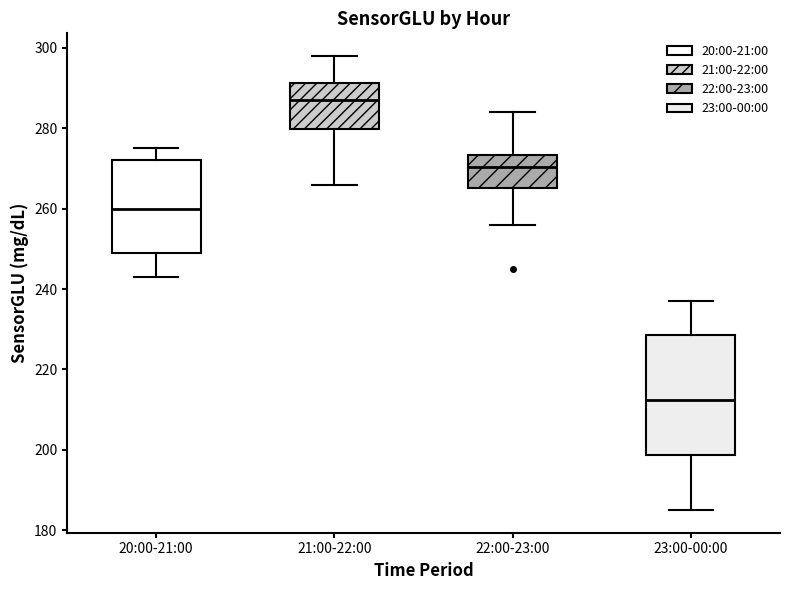

Reading left to right, transcribe this box plot: for each box, give where its median line is, the range the box spans, and where its two whiskers end, as read against the y-axis. The values are not printed on the chart, so give them approximately, as read against the axis.

20:00-21:00: median 260, box 250 to 272, whiskers 244 to 276
21:00-22:00: median 288, box 280 to 292, whiskers 266 to 298
22:00-23:00: median 270, box 266 to 274, whiskers 256 to 284
23:00-00:00: median 212, box 198 to 228, whiskers 186 to 238